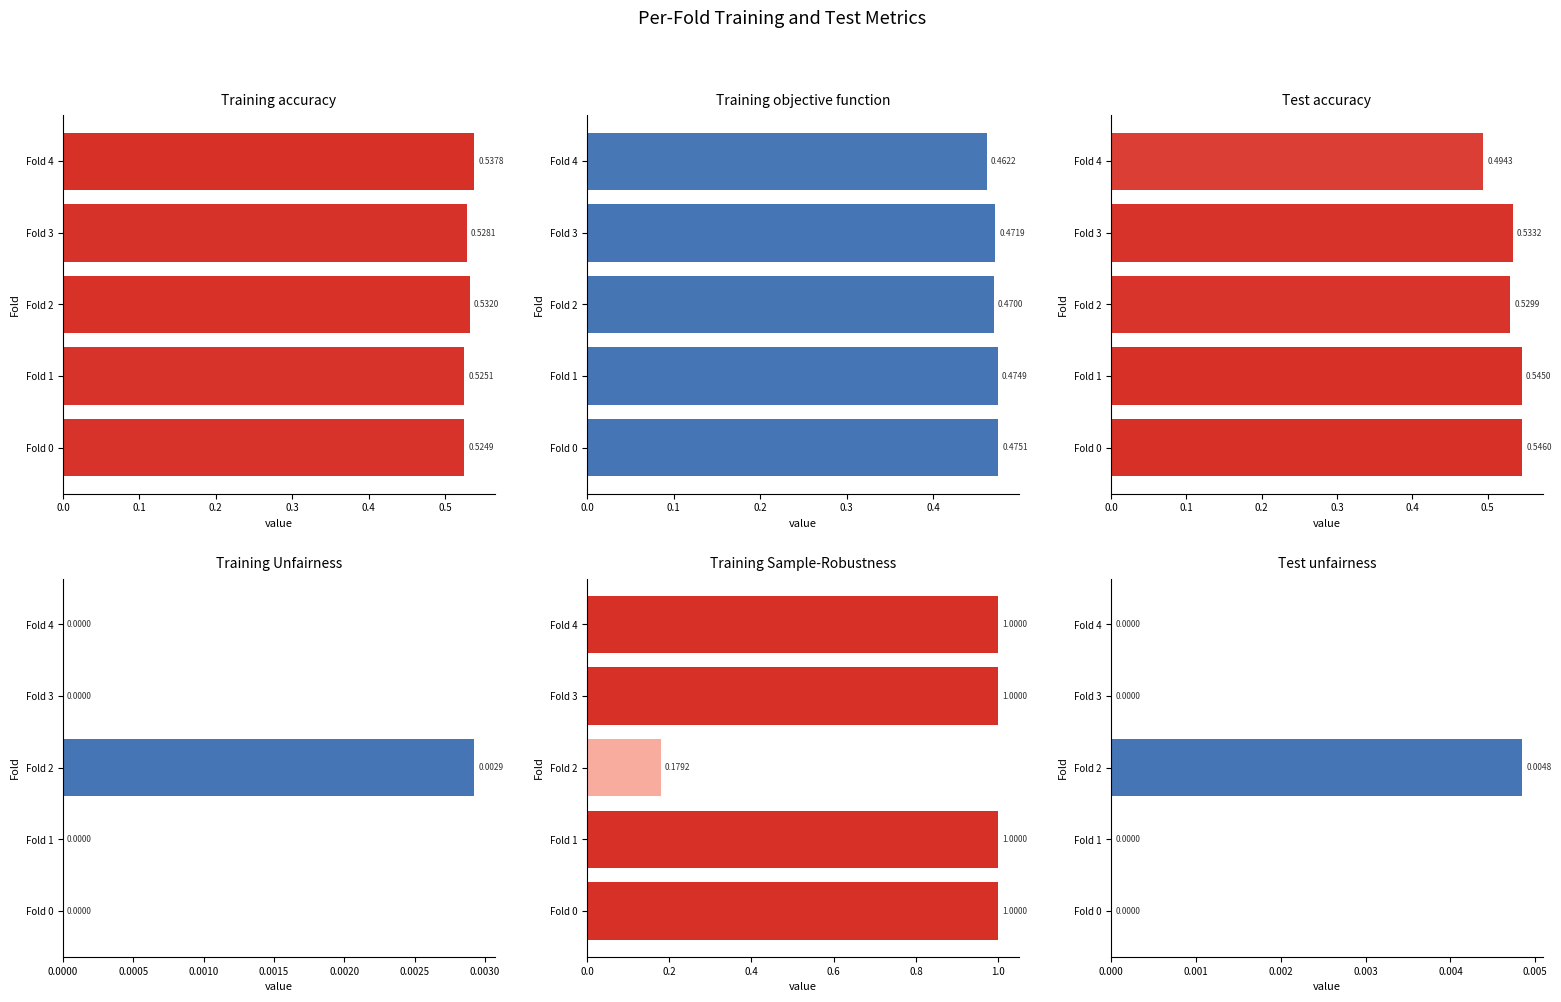

Count the number of data series in this chart.

6